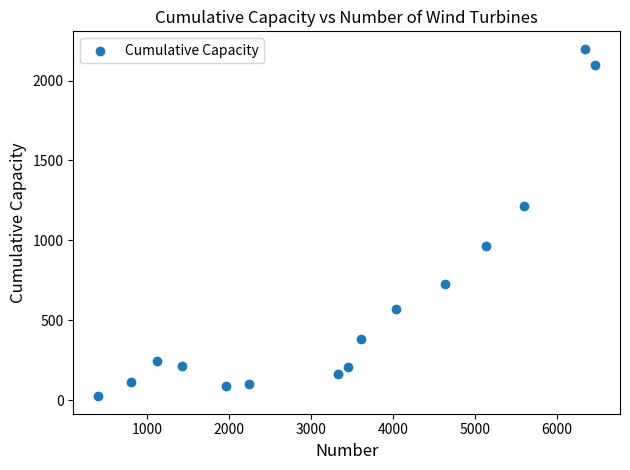

What Y value in the scatter plot is closest to 1112?

1216